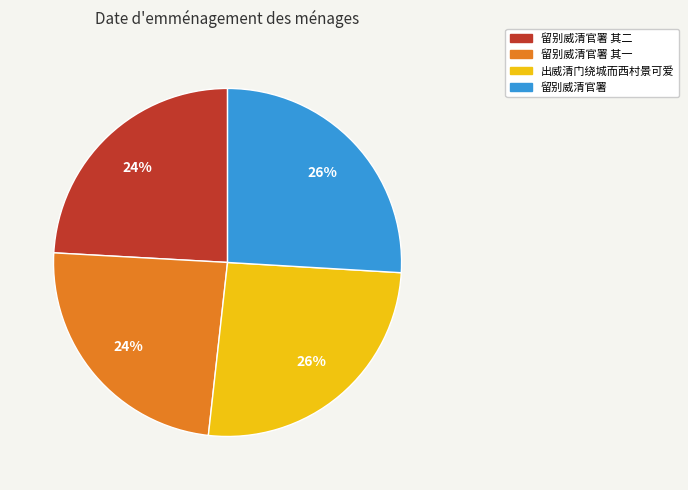

To the nearest percent, what portion does 留别威清官署 represent?

26%